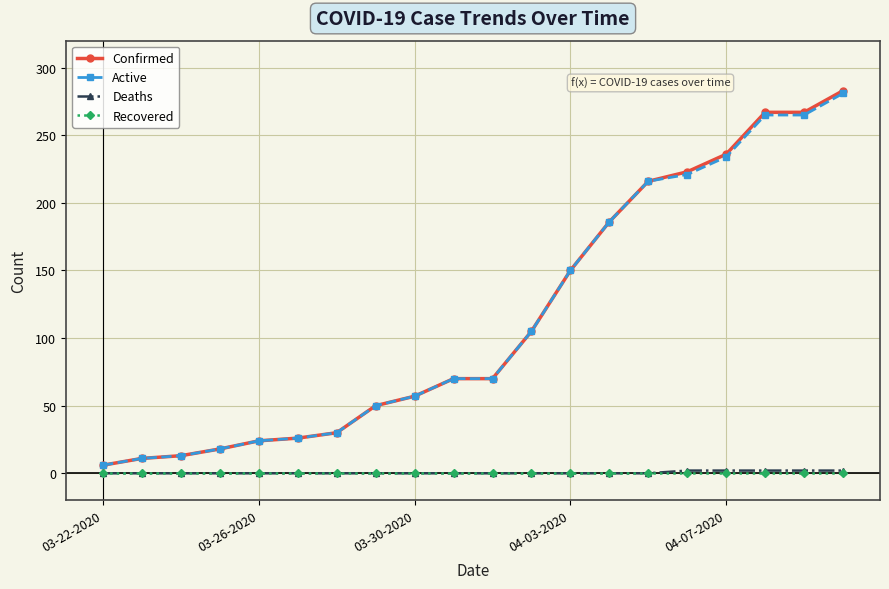

At how many categories does at least one series exceed 120?

8